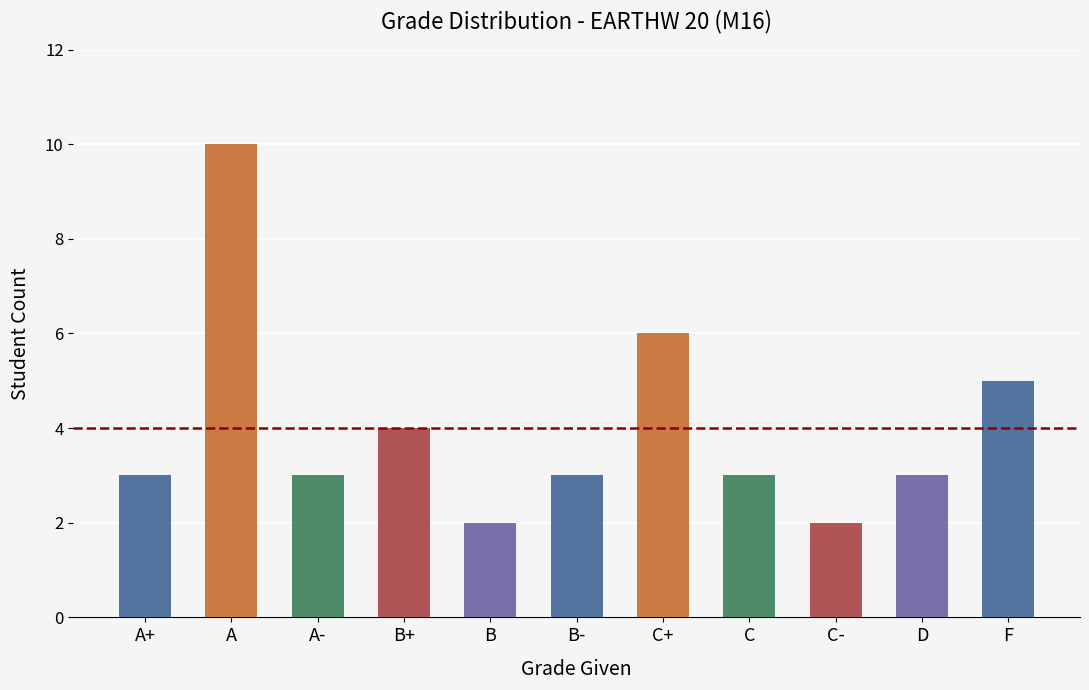

What is the average value?

4